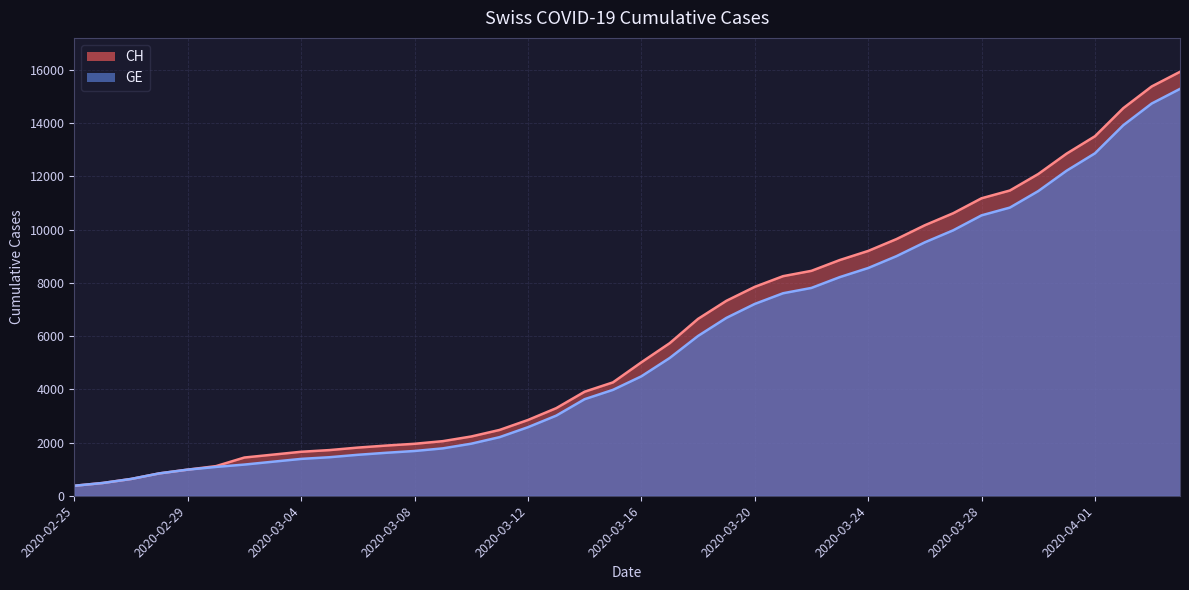

What is the average value of the GE series?

5641